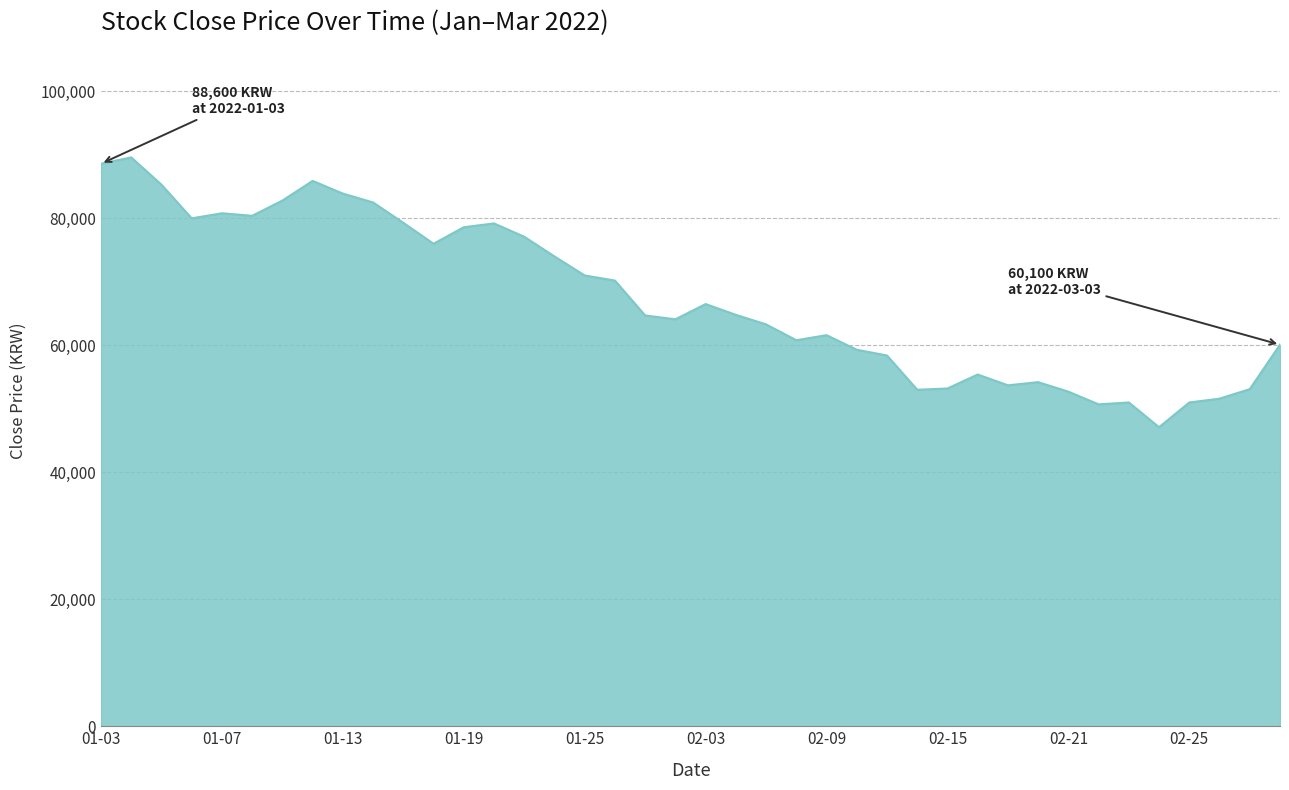

What is the difference between the maximum and minimum values?

42500